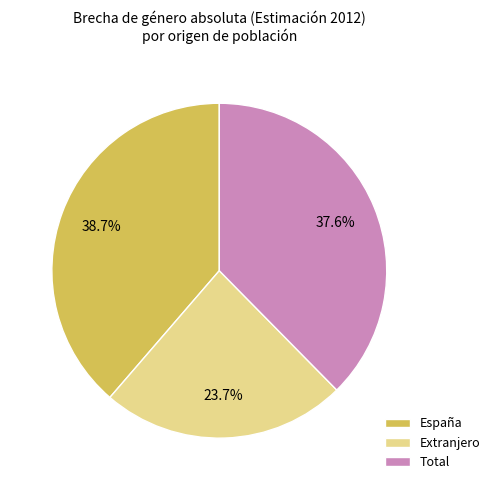

How many slices are in this pie chart?

3